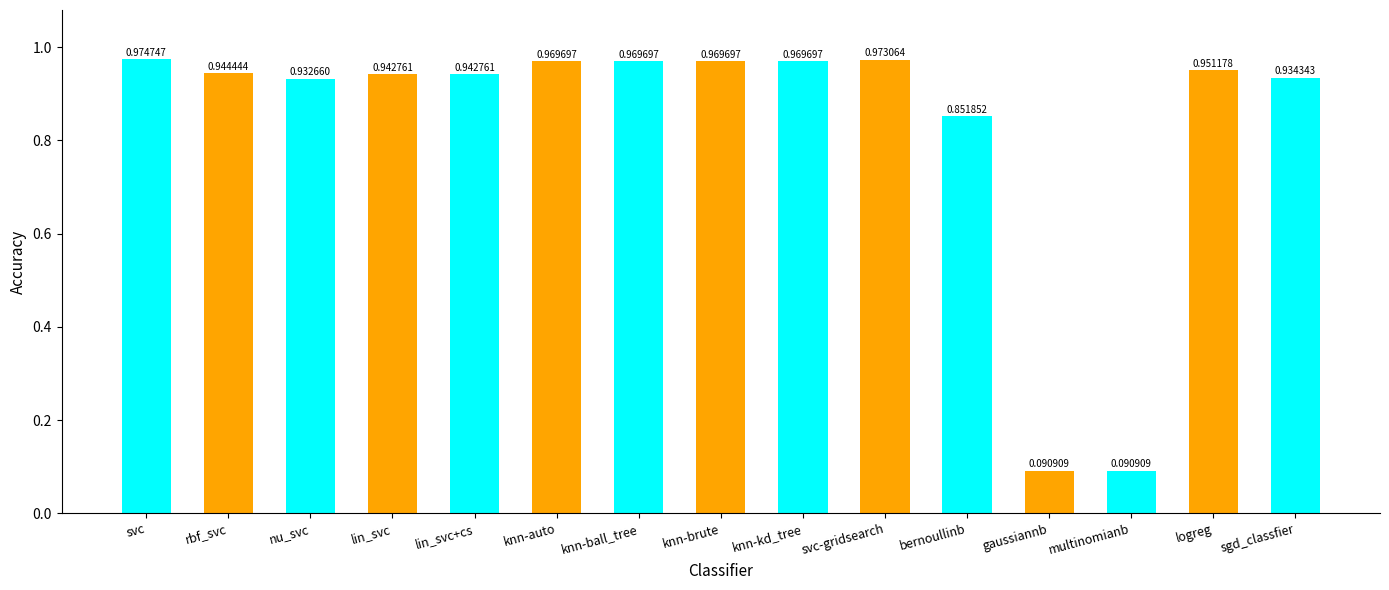

Does the chart contain any negative values?

No